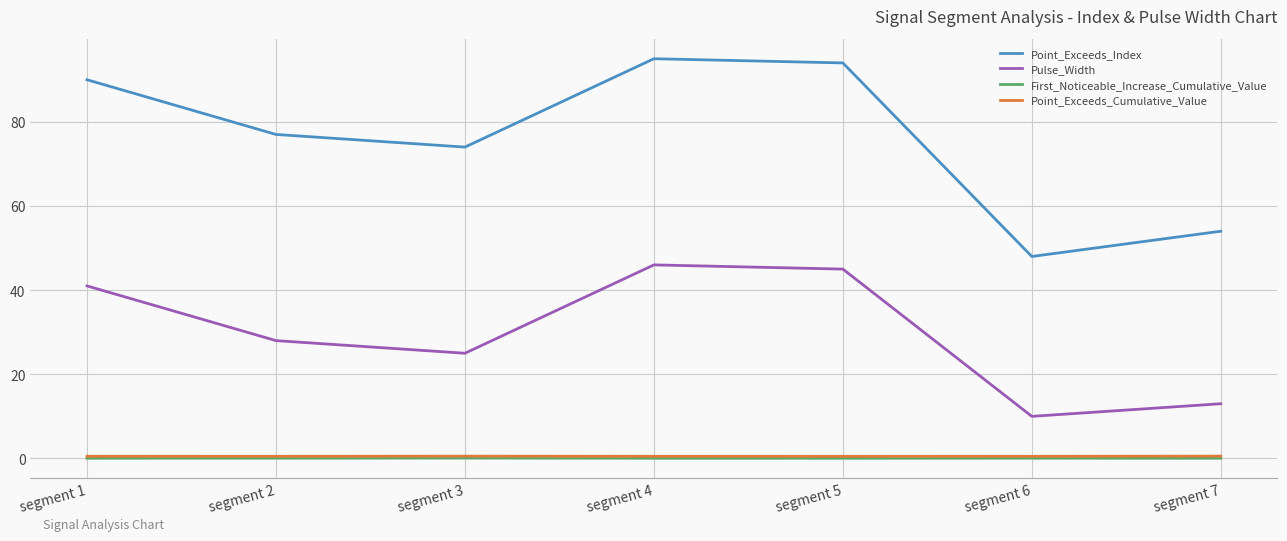

What are all the series names shown in the legend?

Point_Exceeds_Index, Pulse_Width, First_Noticeable_Increase_Cumulative_Value, Point_Exceeds_Cumulative_Value